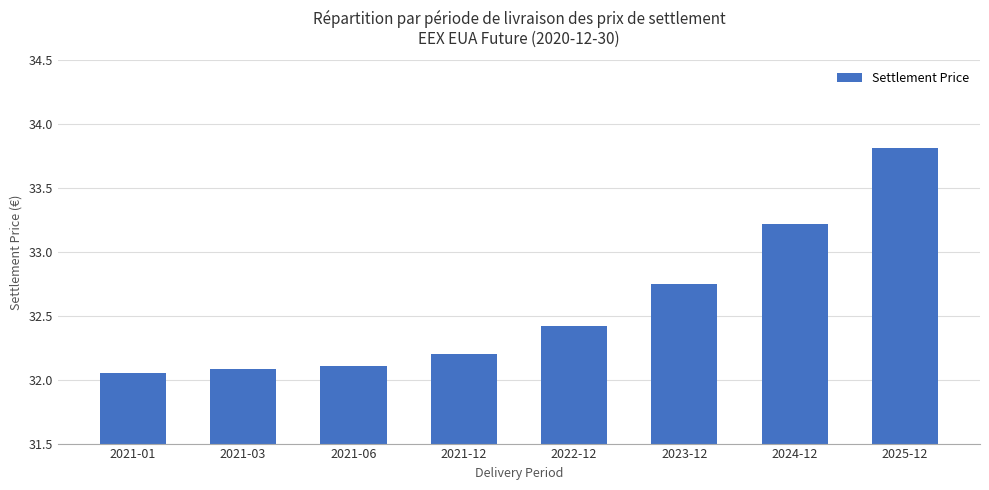

What is the sum of the values at 2021-12 and 2023-12?

65.0